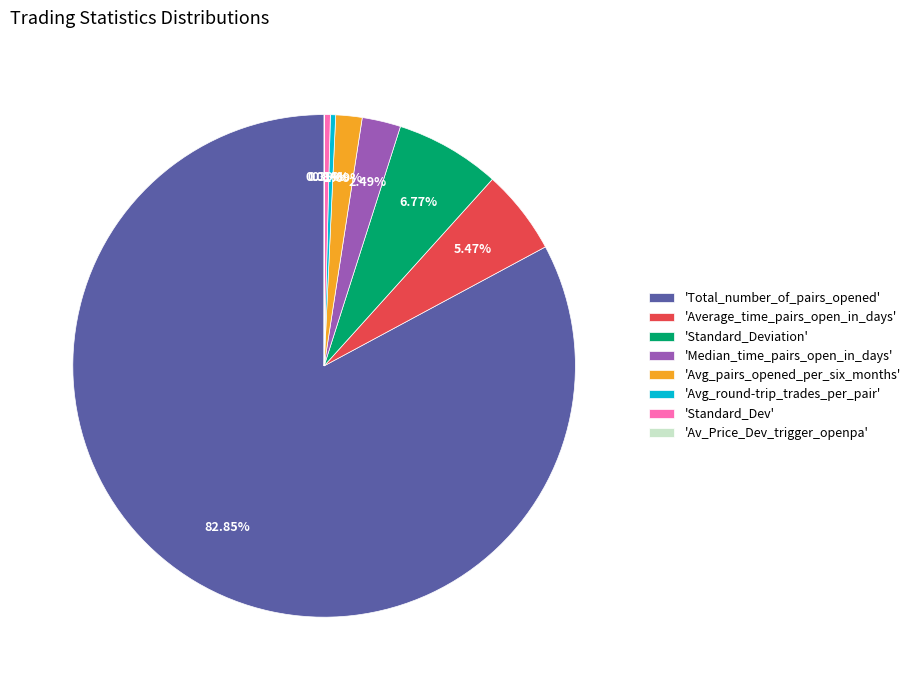

Do 'Standard_Deviation' and 'Standard_Dev' together represent more than half of the pie?

No